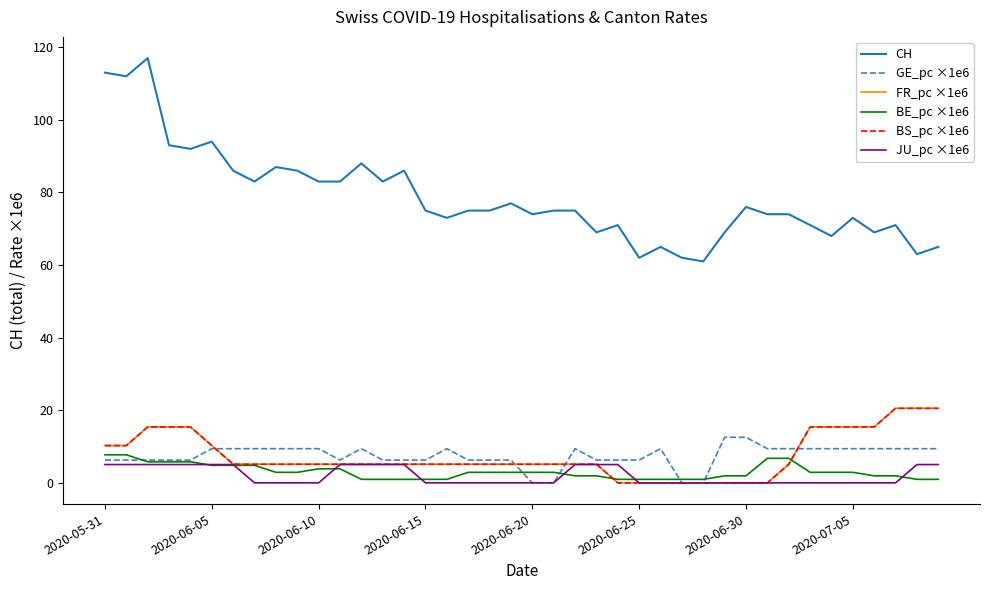

Does the chart display data point markers on the line(s)?

No